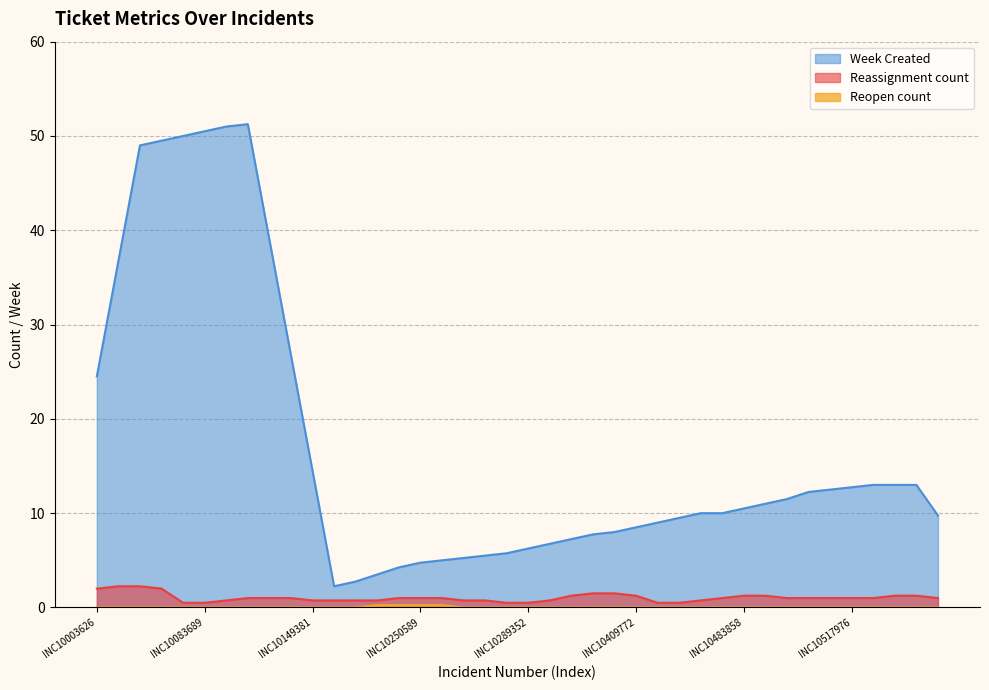

Does the chart have visible grid lines?

Yes